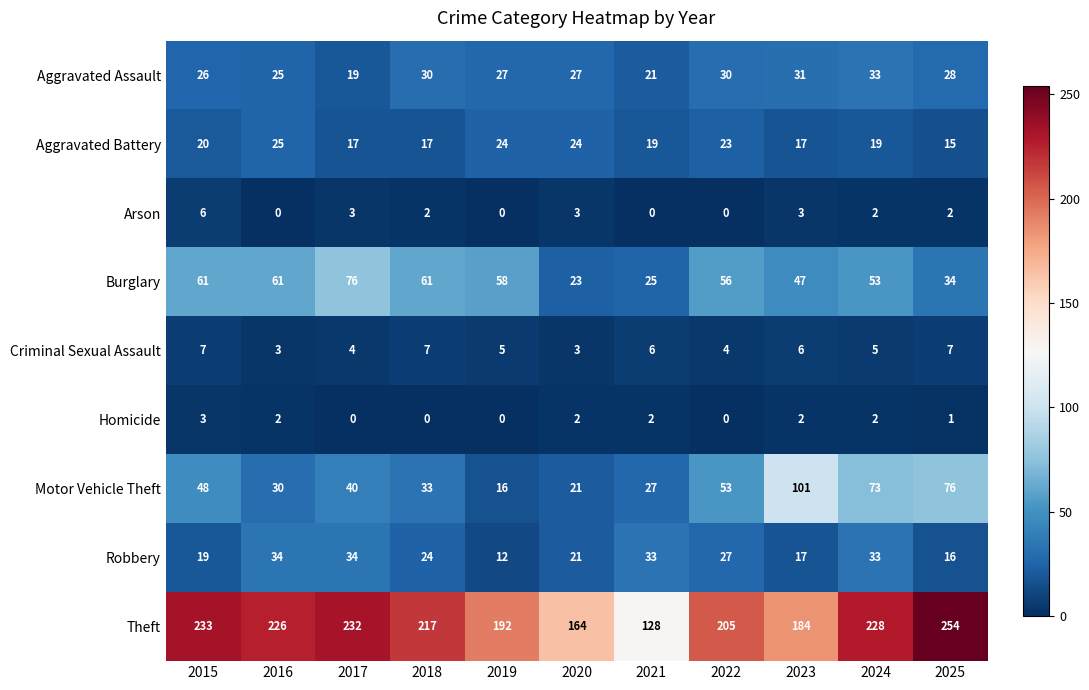

List the series in order of their peak value, highest first.

Theft, Motor Vehicle Theft, Burglary, Robbery, Aggravated Assault, Aggravated Battery, Criminal Sexual Assault, Arson, Homicide